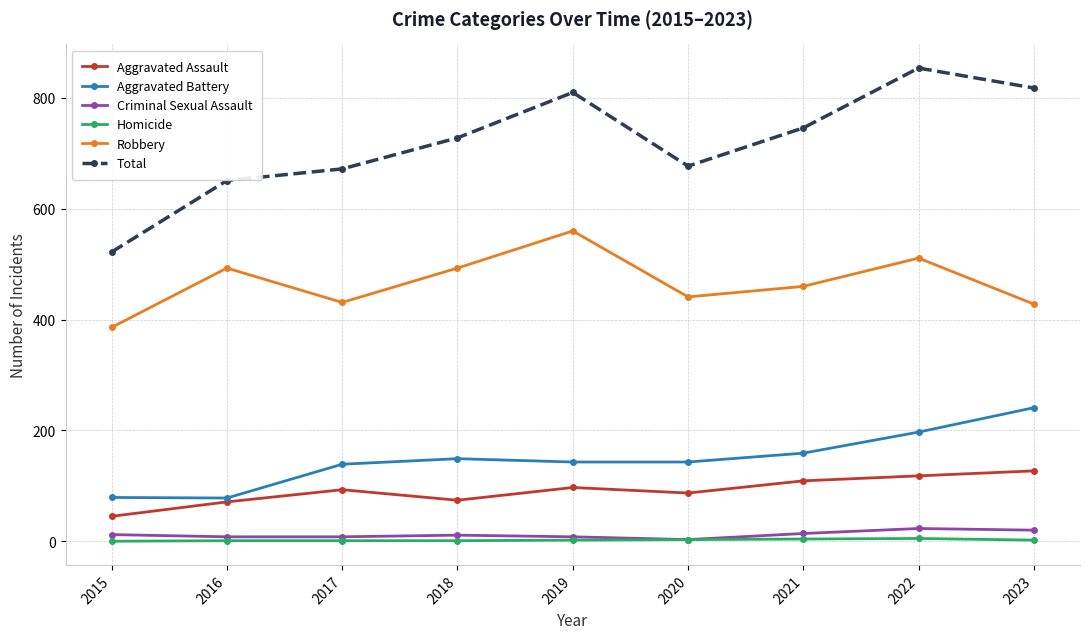

True or false: Homicide has a value of 5 at 2022.

True